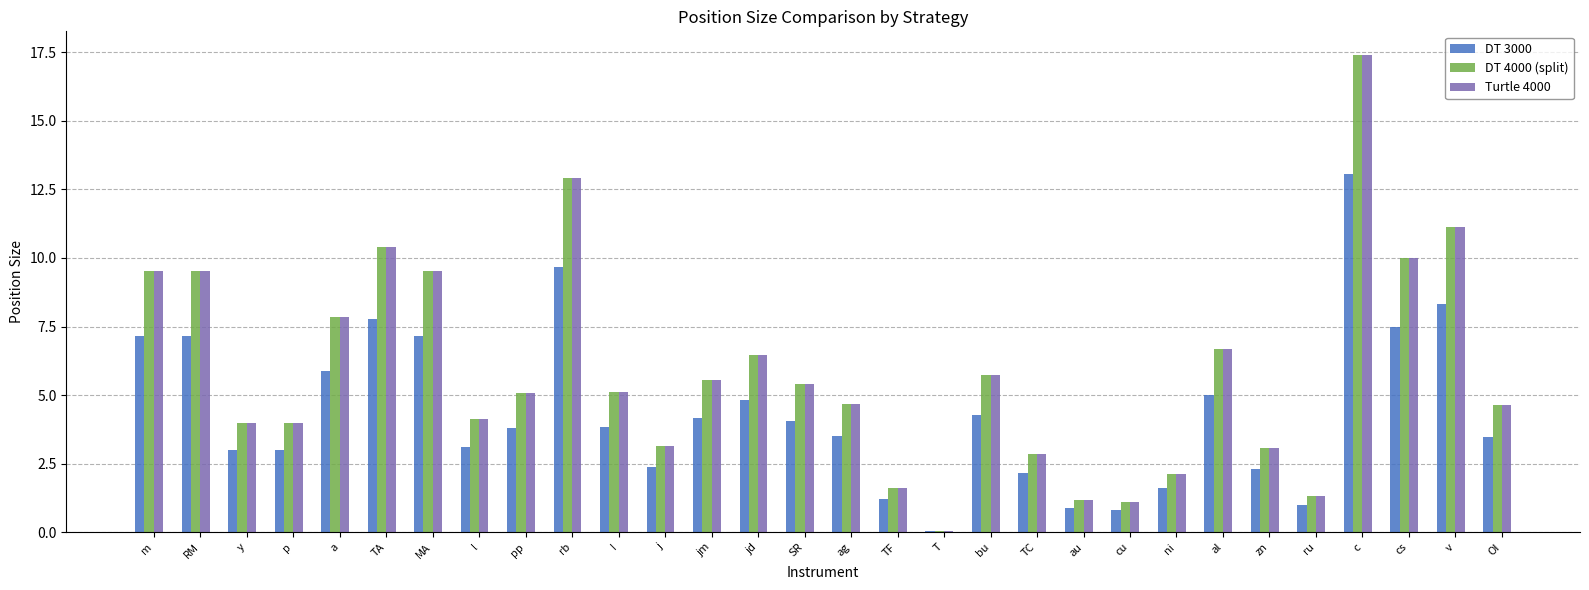

How many series are shown in this chart?

3